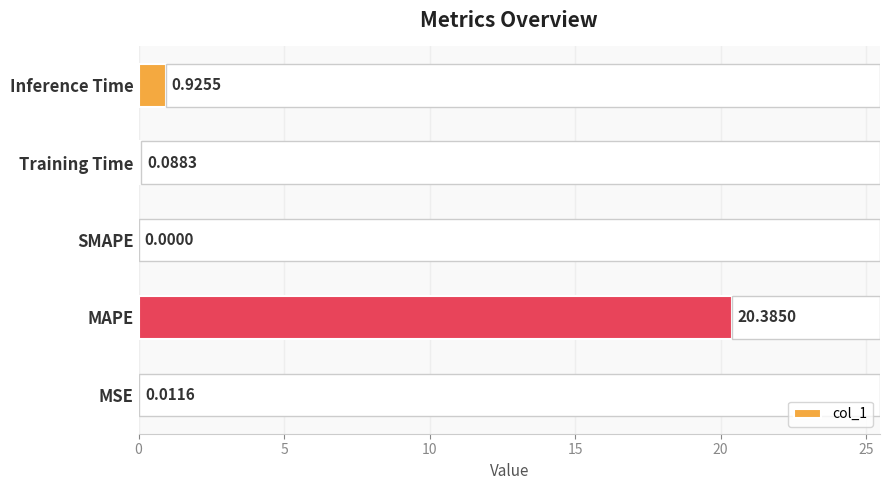

What is the sum of all col_1 values?

21.4